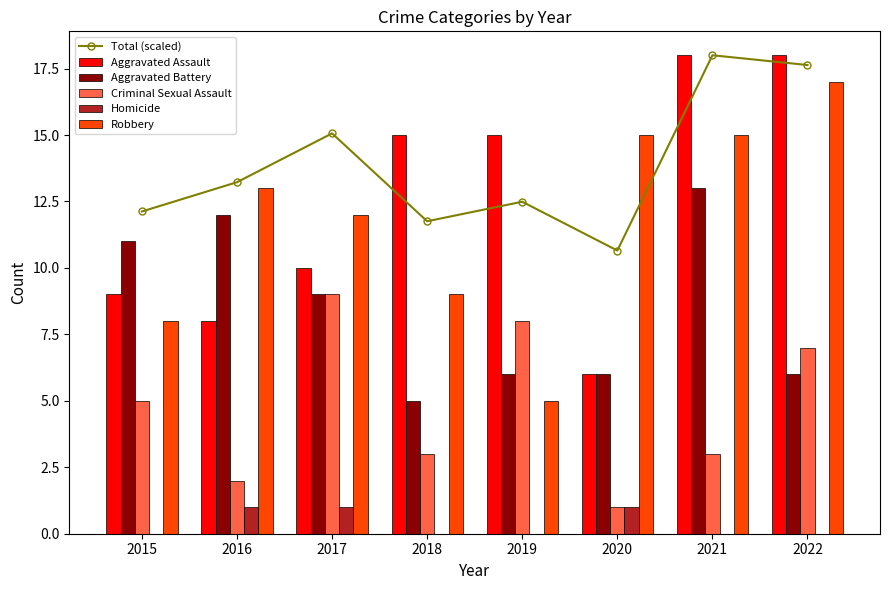

Rank the series at 2020 from highest to lowest value.

Robbery, Total (scaled), Aggravated Assault, Aggravated Battery, Criminal Sexual Assault, Homicide